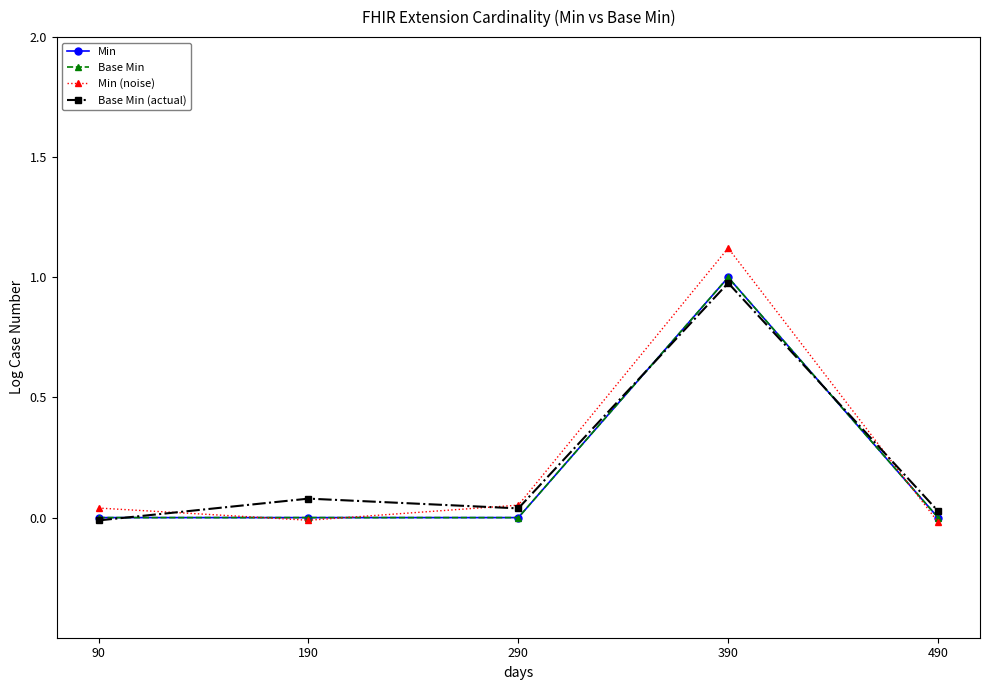

Does the chart have visible grid lines?

No